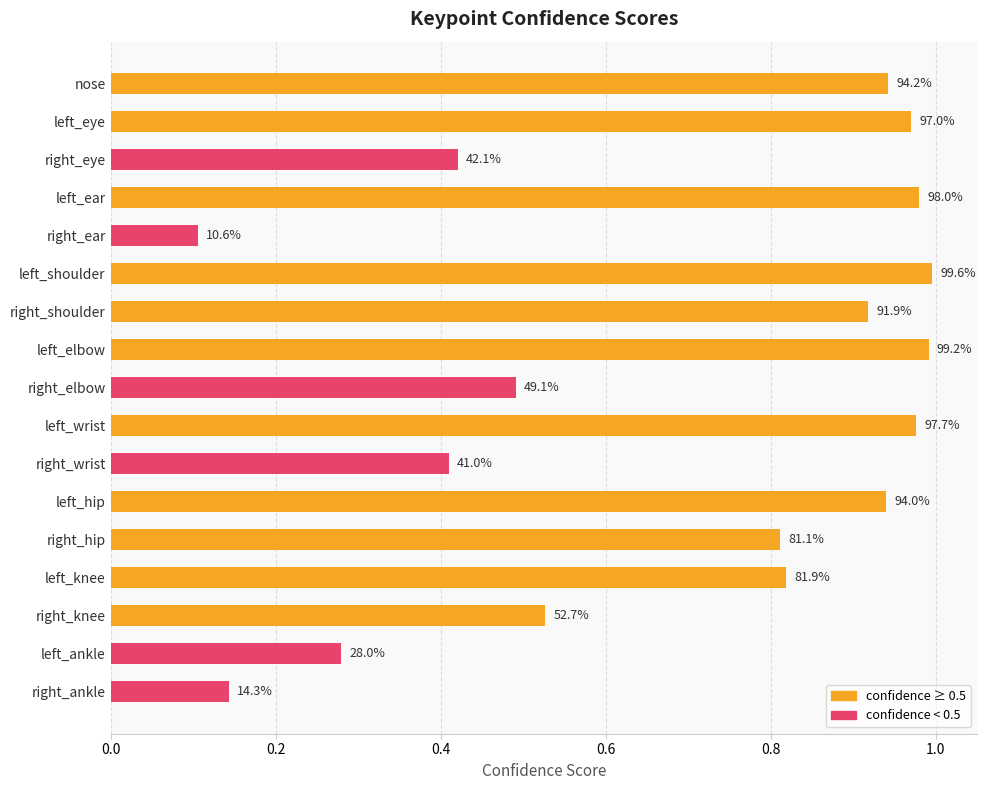

Does the chart contain stacked bars?

No